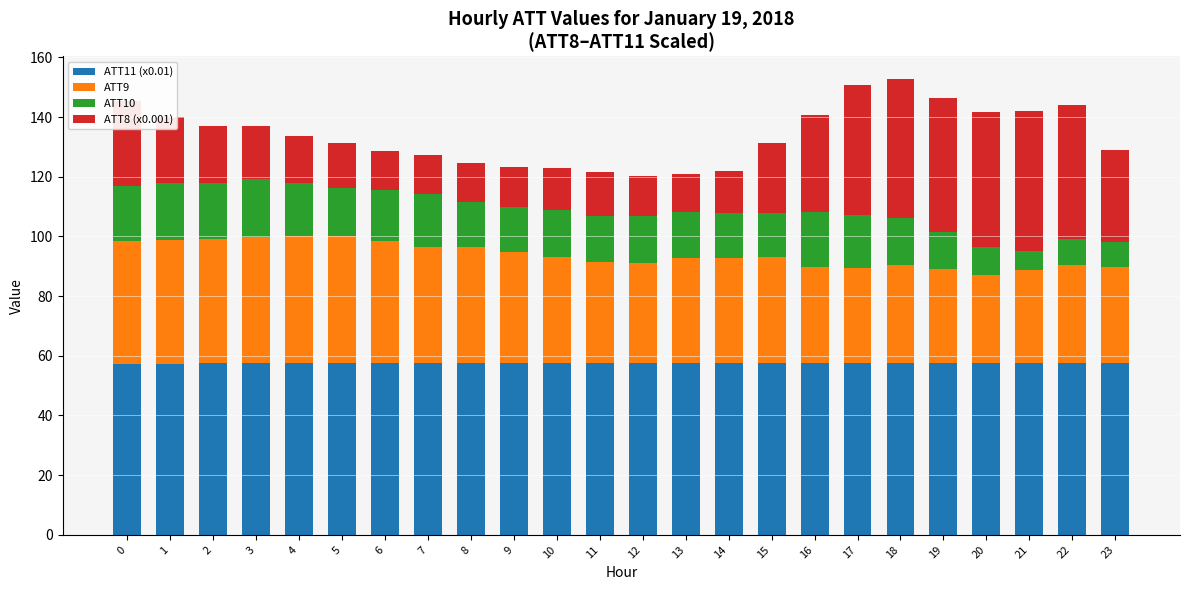

What is the total value across all series at 3?

137.1